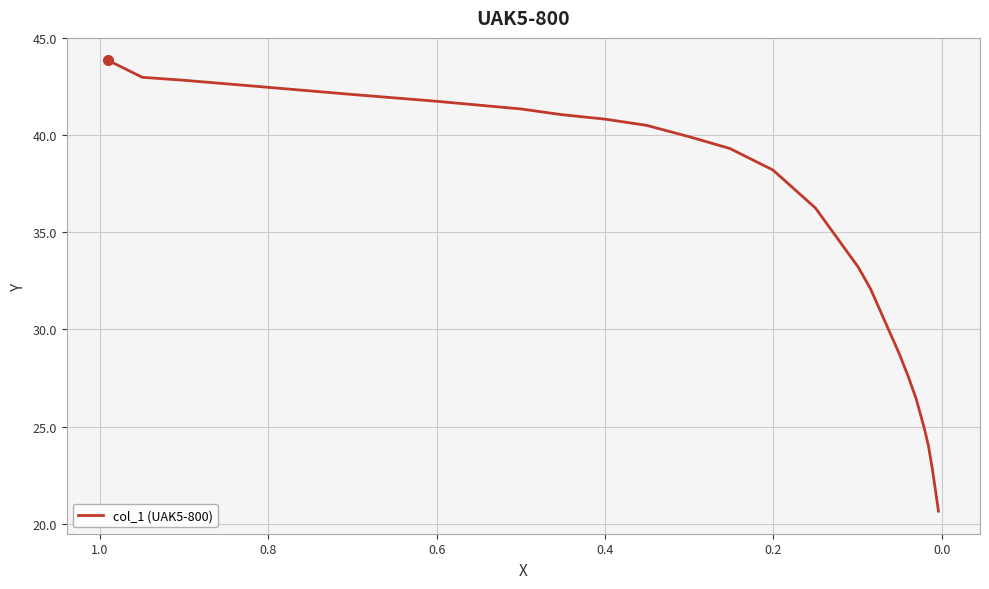

What is the minimum value shown in the chart?

20.6